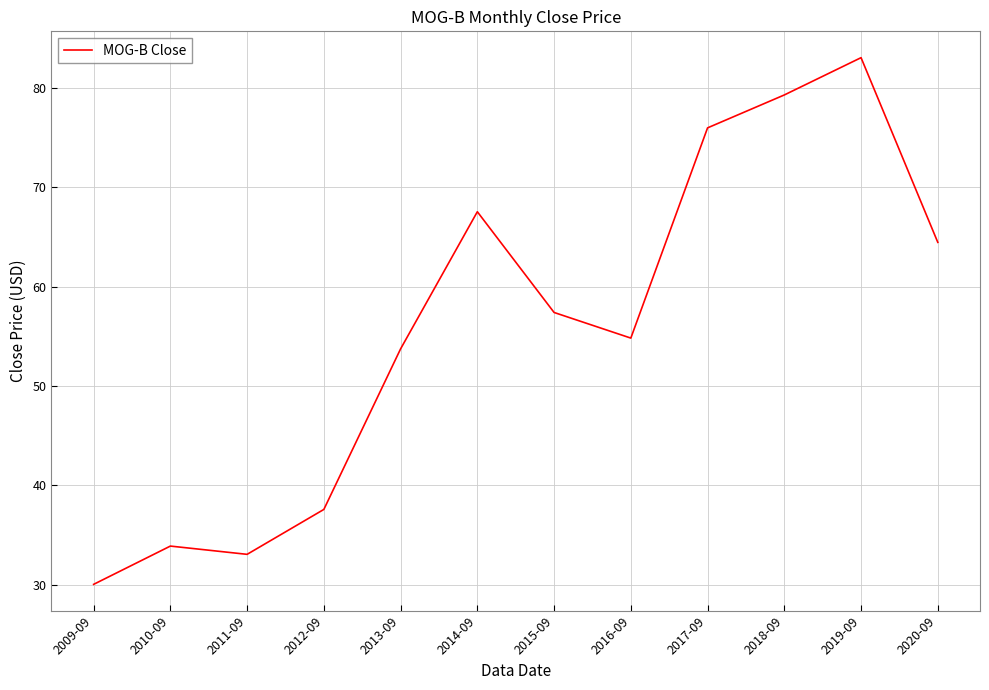

Reading left to right, what are all the values shown in this chart?

2009-09=30.1	2010-09=33.9	2011-09=33.1	2012-09=37.6	2013-09=53.7	2014-09=67.5	2015-09=57.4	2016-09=54.8	2017-09=75.9	2018-09=79.3	2019-09=83.0	2020-09=64.4